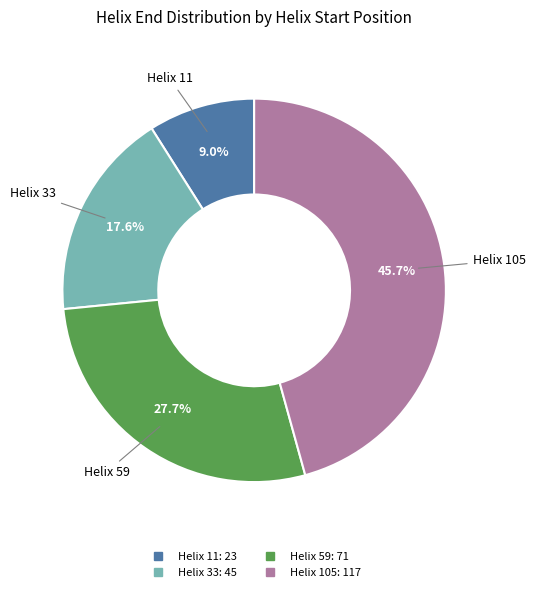

Does Helix 59 account for over 50% of the chart?

No